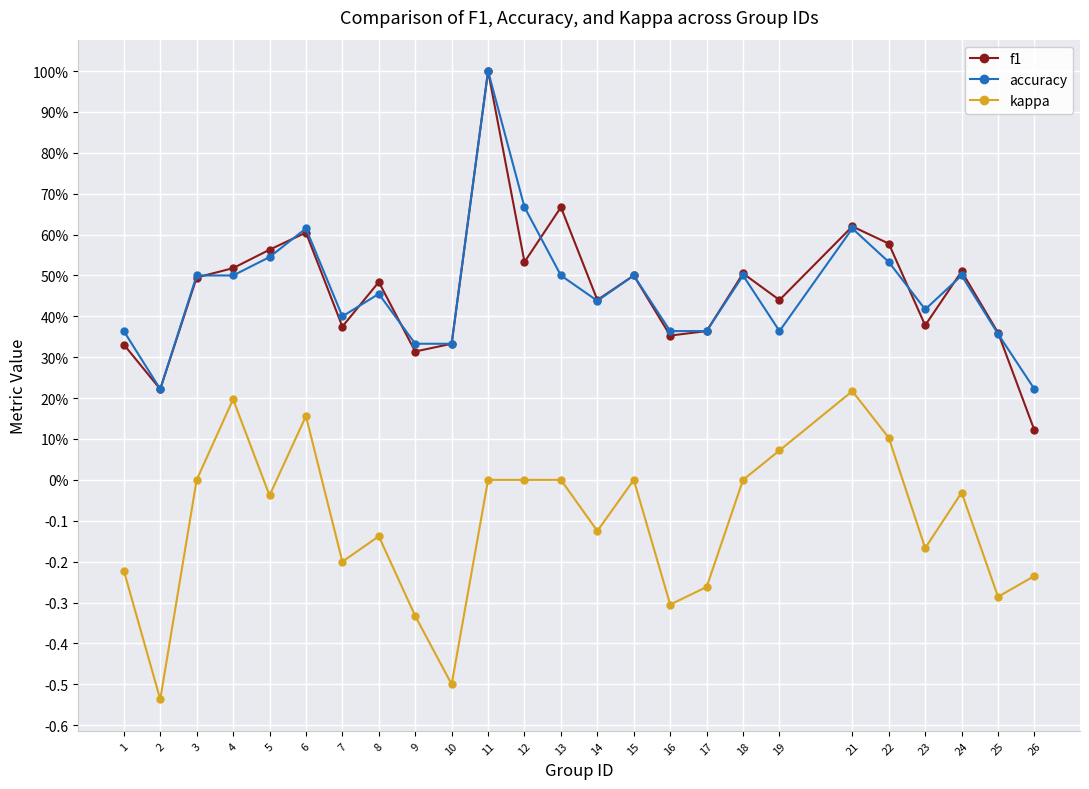

In kappa, how many points are lower than both neighbors (excluding endpoints)?

8